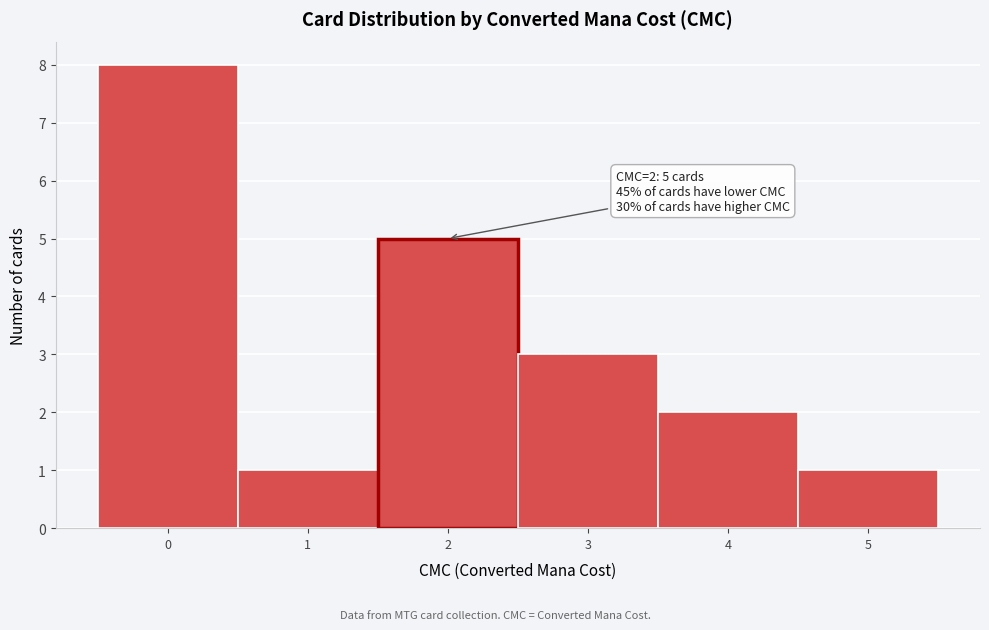

Over which range of the x-axis is the bar tallest?

-0.5 to 0.5